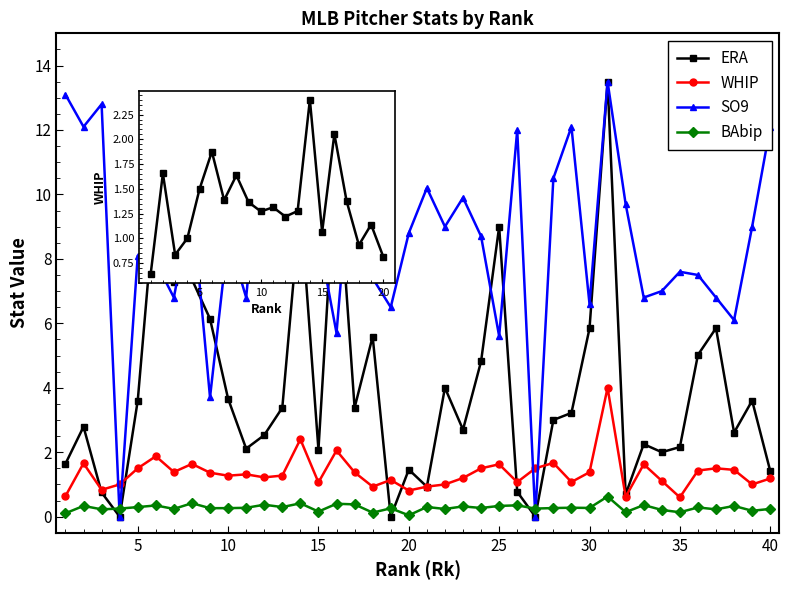

At which category is the sum across all series the highest?

31